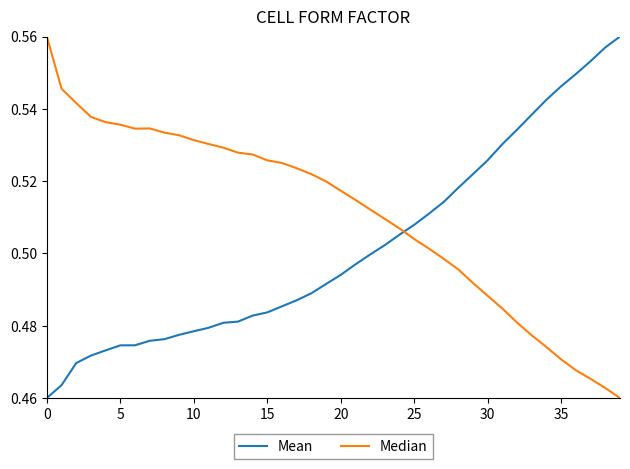

Rank the series by their average value, from highest to lowest.

Median, Mean